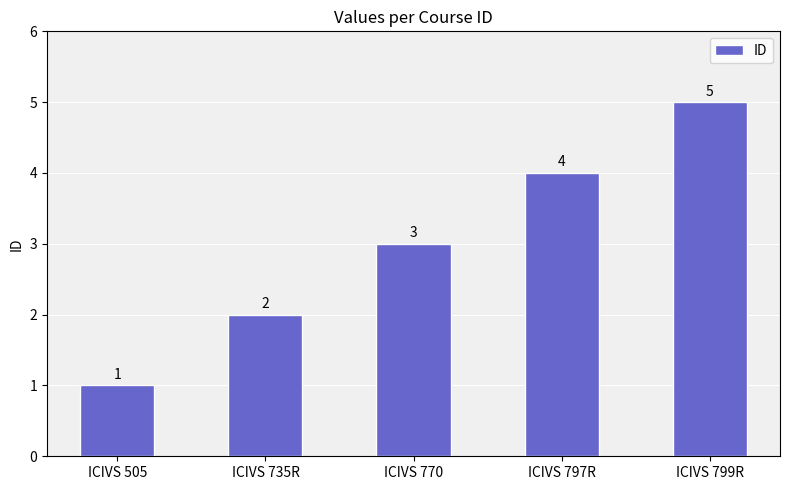

Reading left to right, extract all data points from this chart.

ICIVS 505=1	ICIVS 735R=2	ICIVS 770=3	ICIVS 797R=4	ICIVS 799R=5